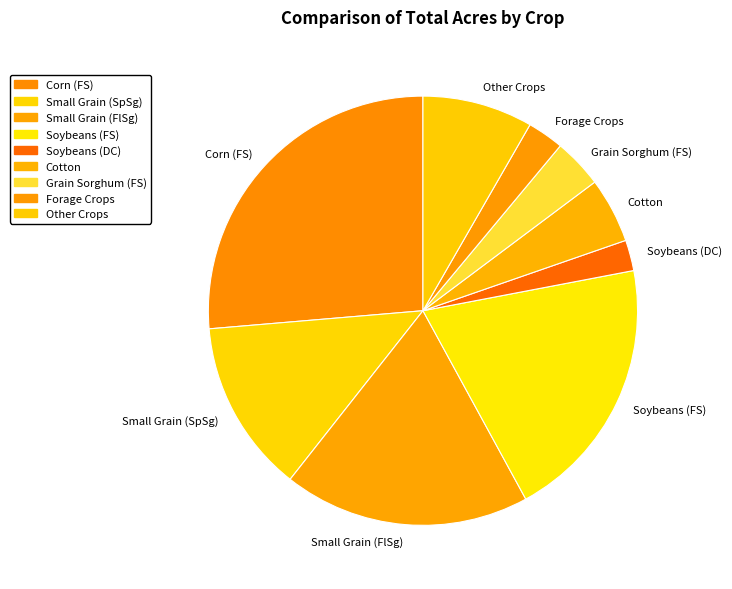

Is it true that Cotton is 13% of the pie?

False